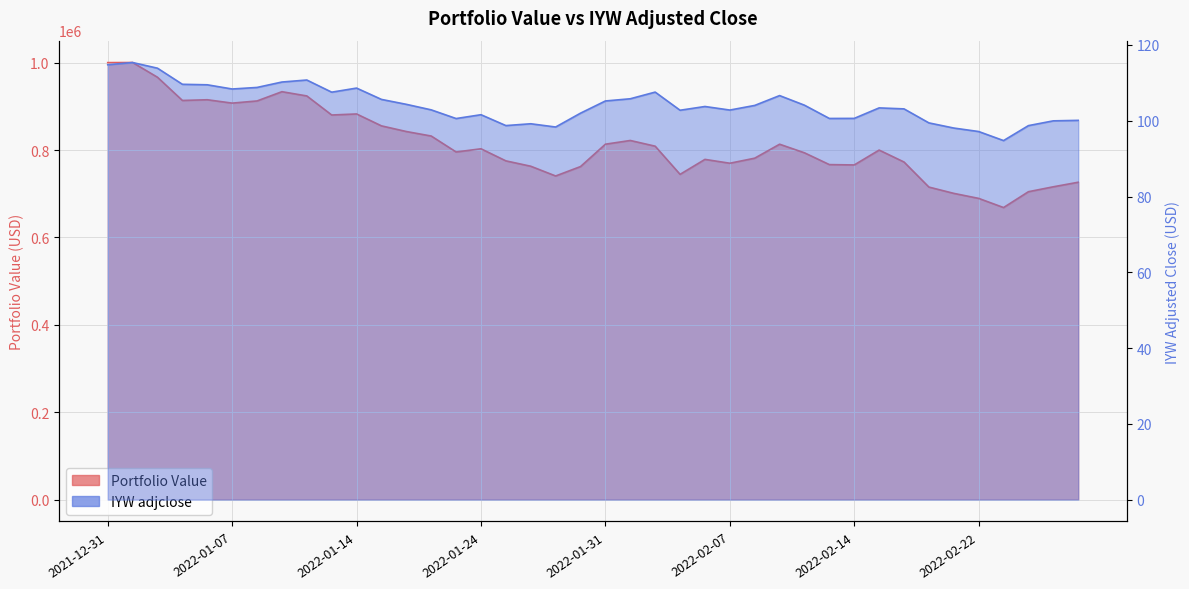

List the series in order of their peak value, lowest first.

IYW adjclose, Portfolio Value